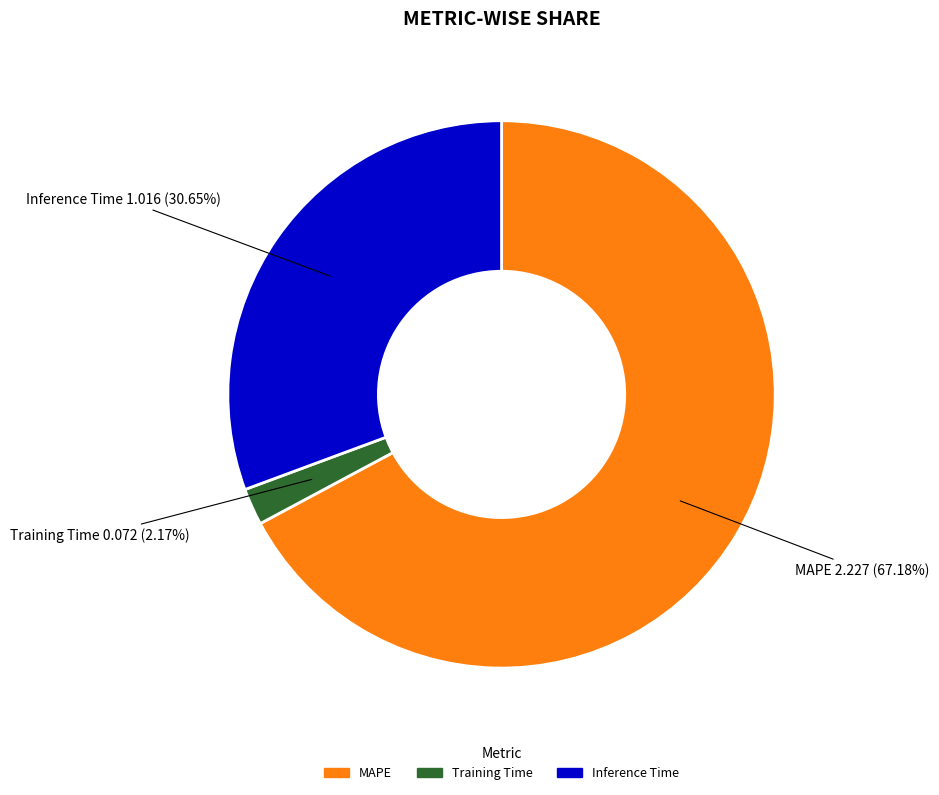

Which slice is the largest?

MAPE